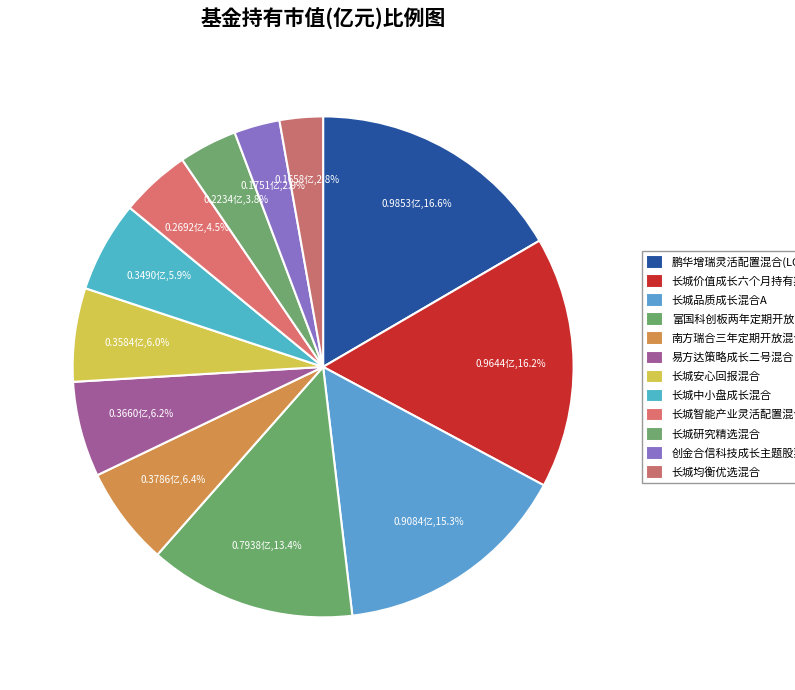

How many slices are in this pie chart?

12